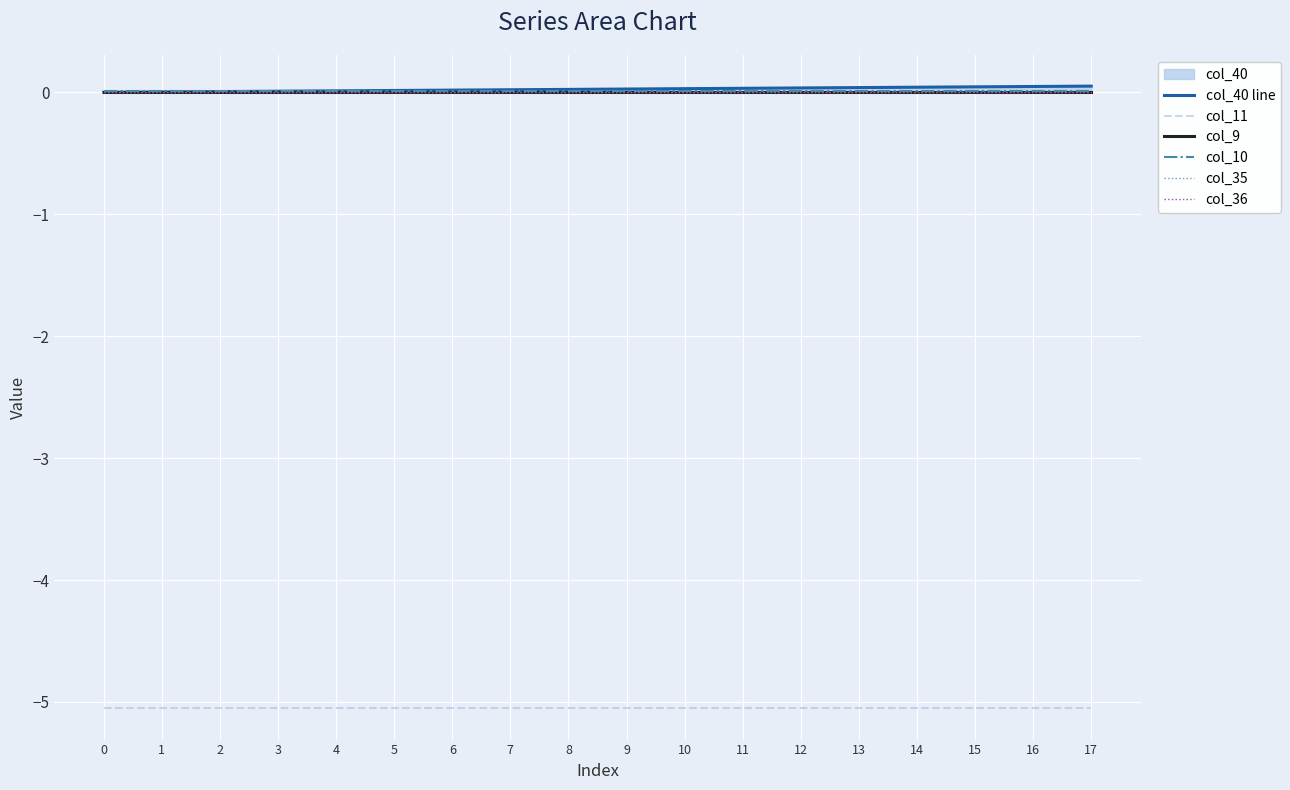

What is the spread (max minus min) of values at 1?

5.1